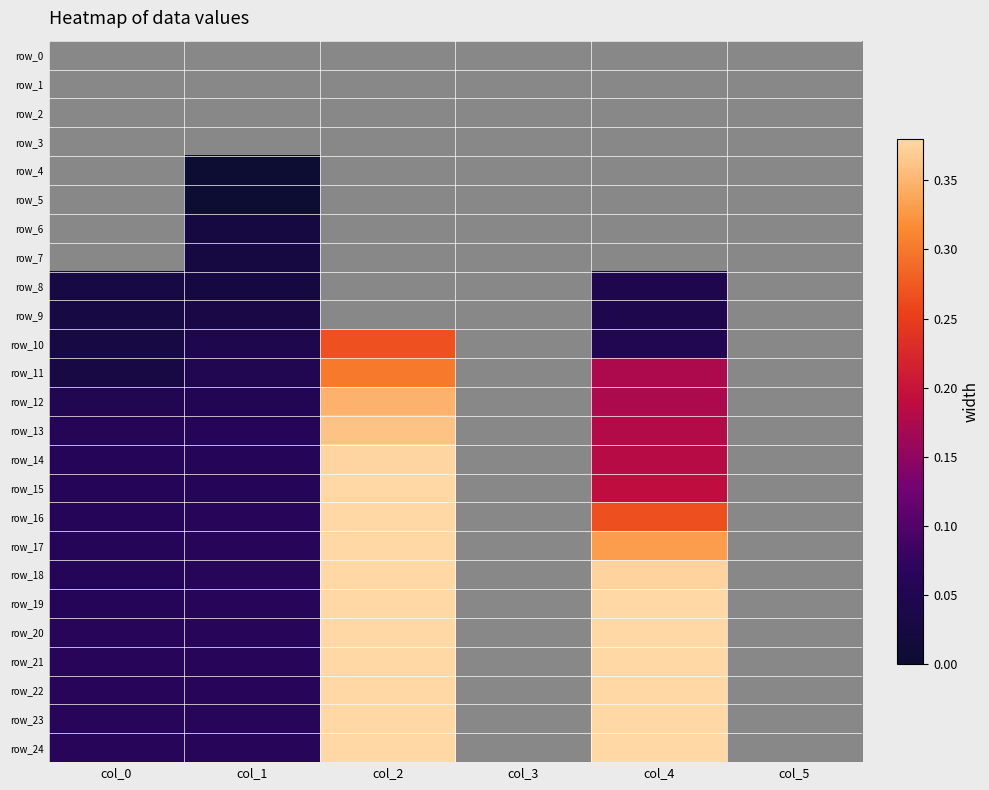

At which category is the sum across all series the highest?

col_2